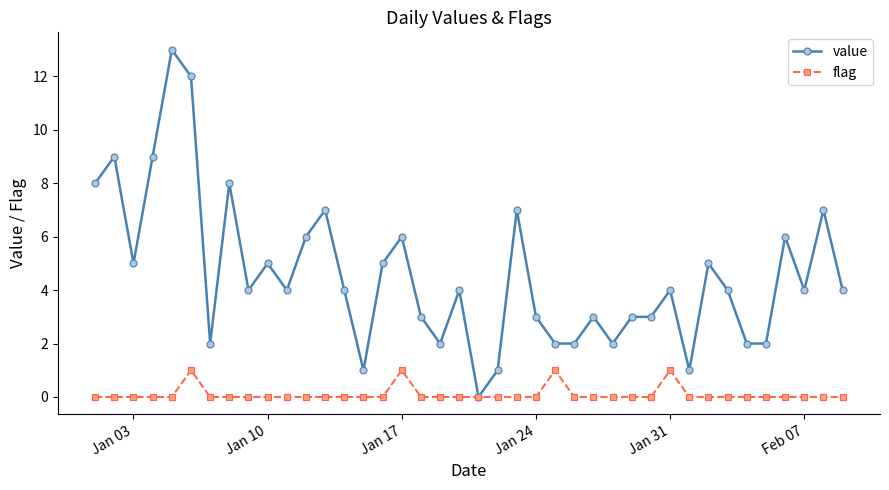

Which series has the widest spread of values?

value